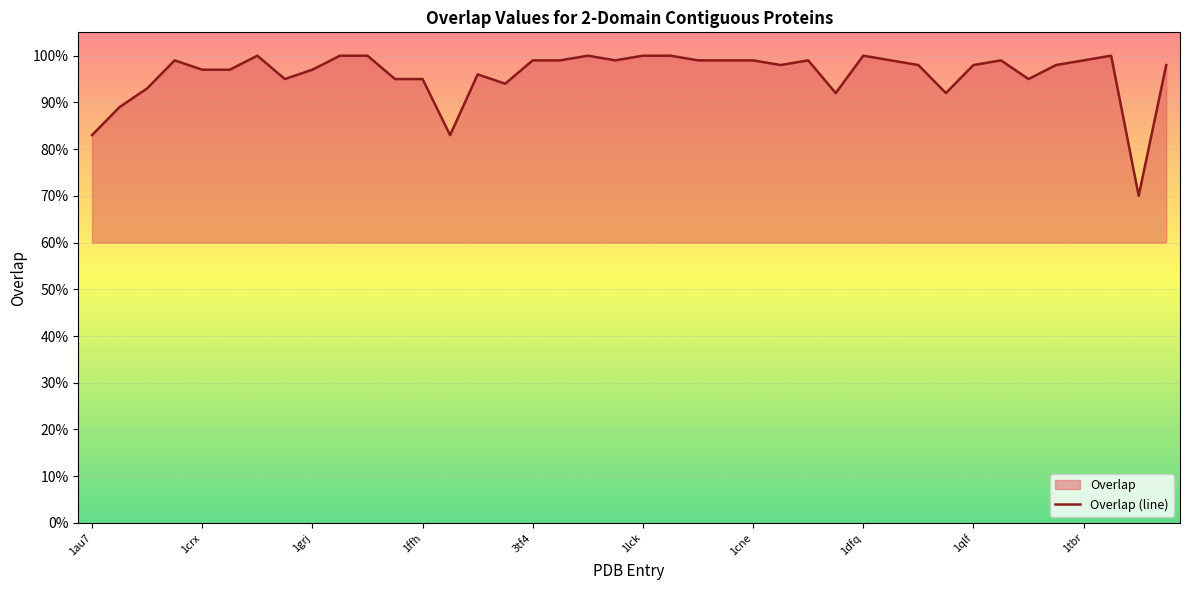

How many data points does each series have?

40